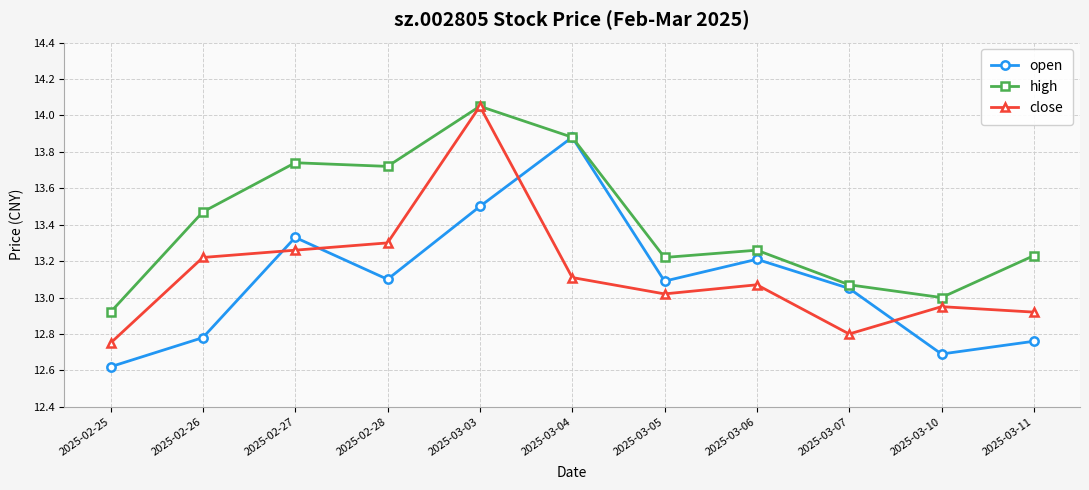

Which category has the highest value in the open series?

2025-03-04